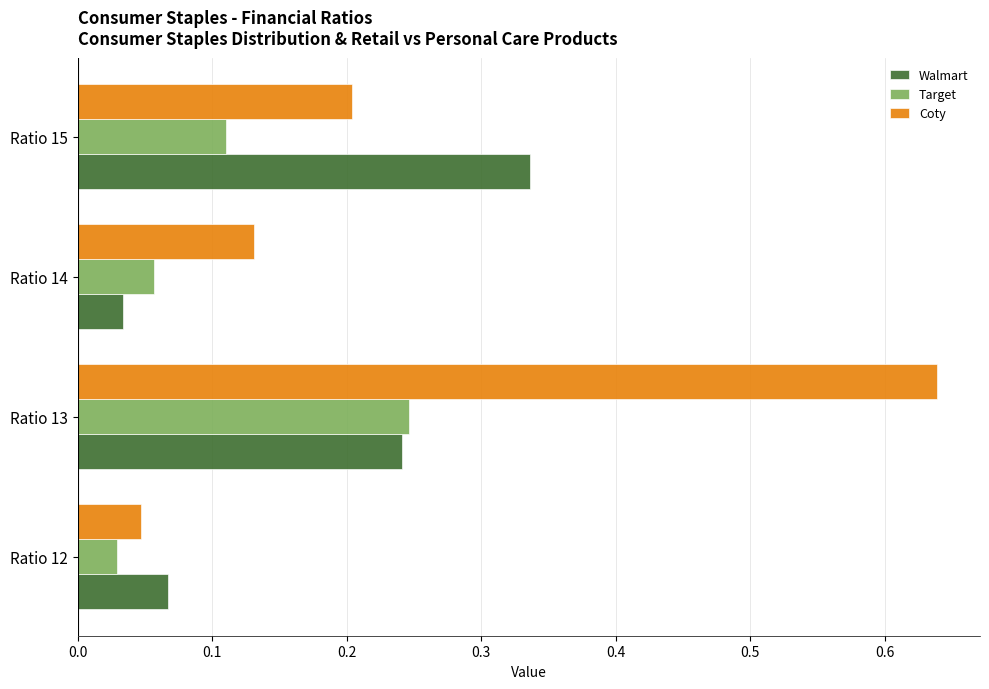

Count the number of categories in the chart.

4